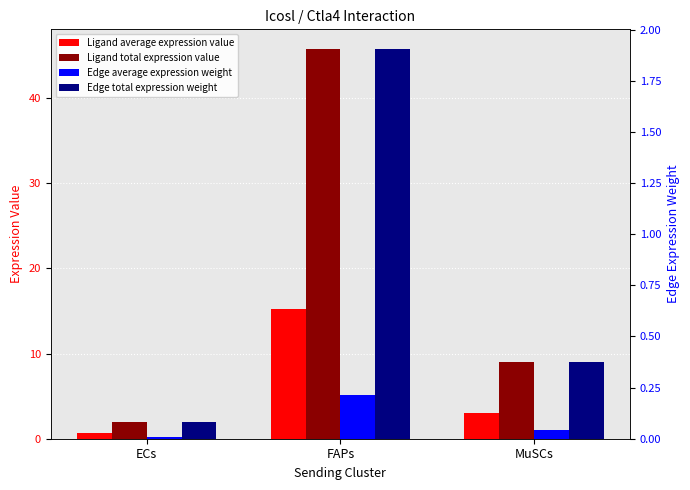

Reading right to left, list all the values displayed in this chart.

Ligand average expression value: MuSCs=3.0	FAPs=15.3	ECs=0.7
Ligand total expression value: MuSCs=9.0	FAPs=45.8	ECs=2.0
Edge average expression weight: MuSCs=0.0	FAPs=0.2	ECs=0.0
Edge total expression weight: MuSCs=0.4	FAPs=1.9	ECs=0.1